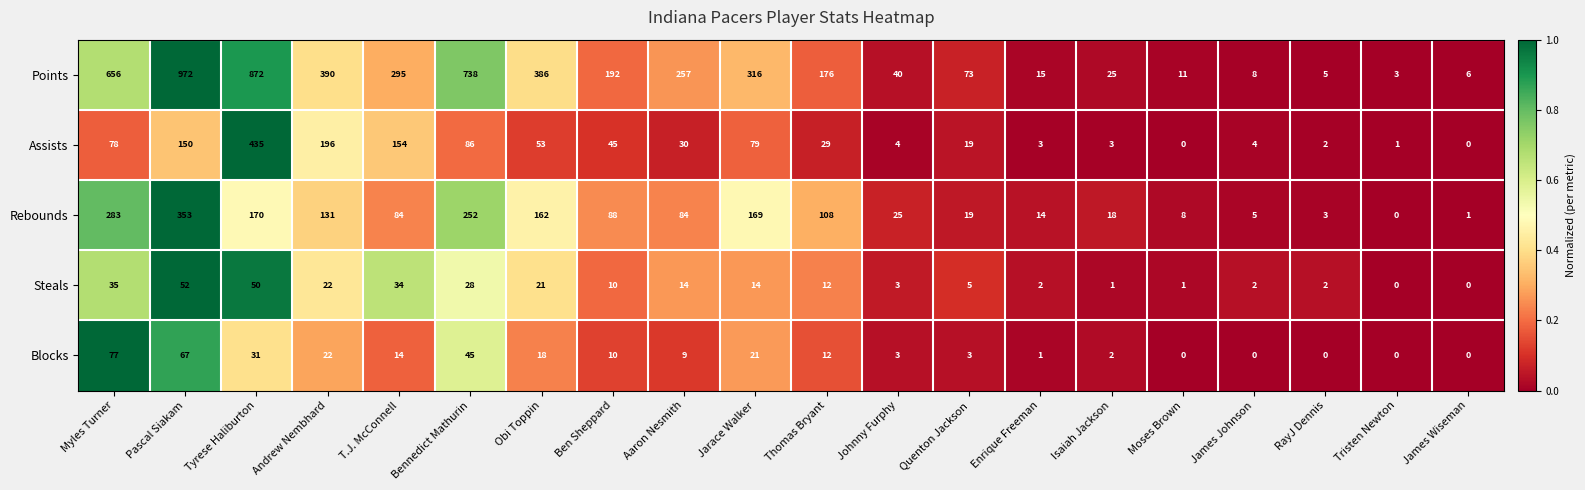

How many categories are shown in the chart?

20